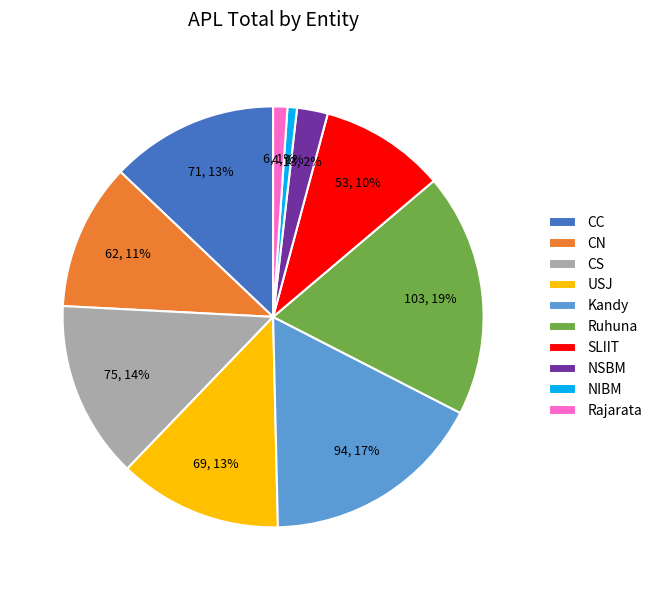

Combined, do CC and SLIIT account for over 50%?

No